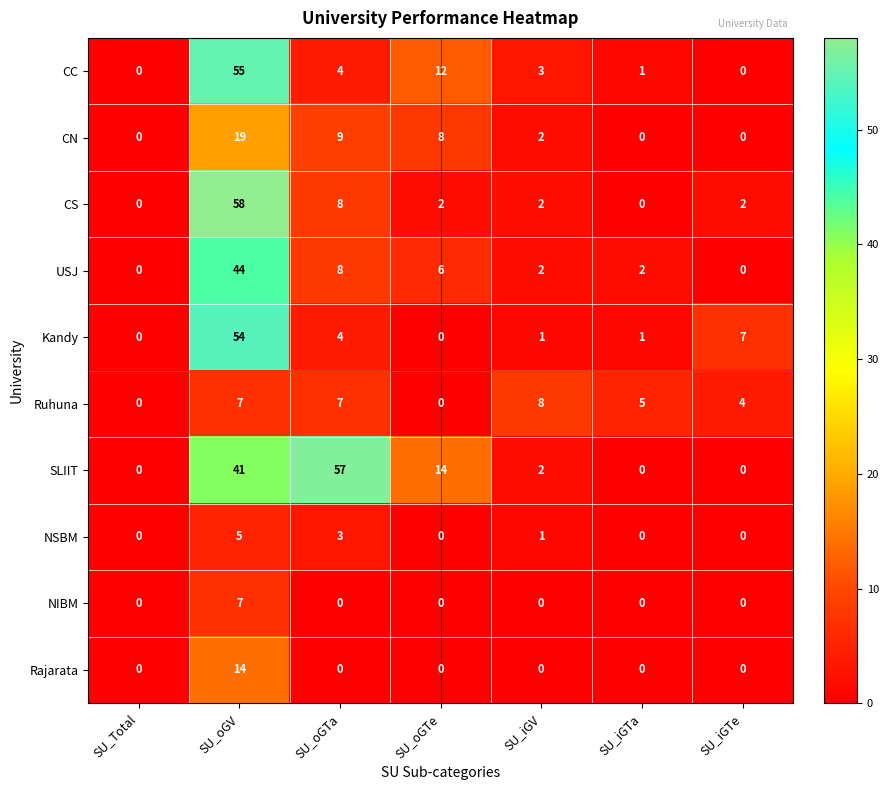

What is the spread (max minus min) of values at SU_oGTe?

14